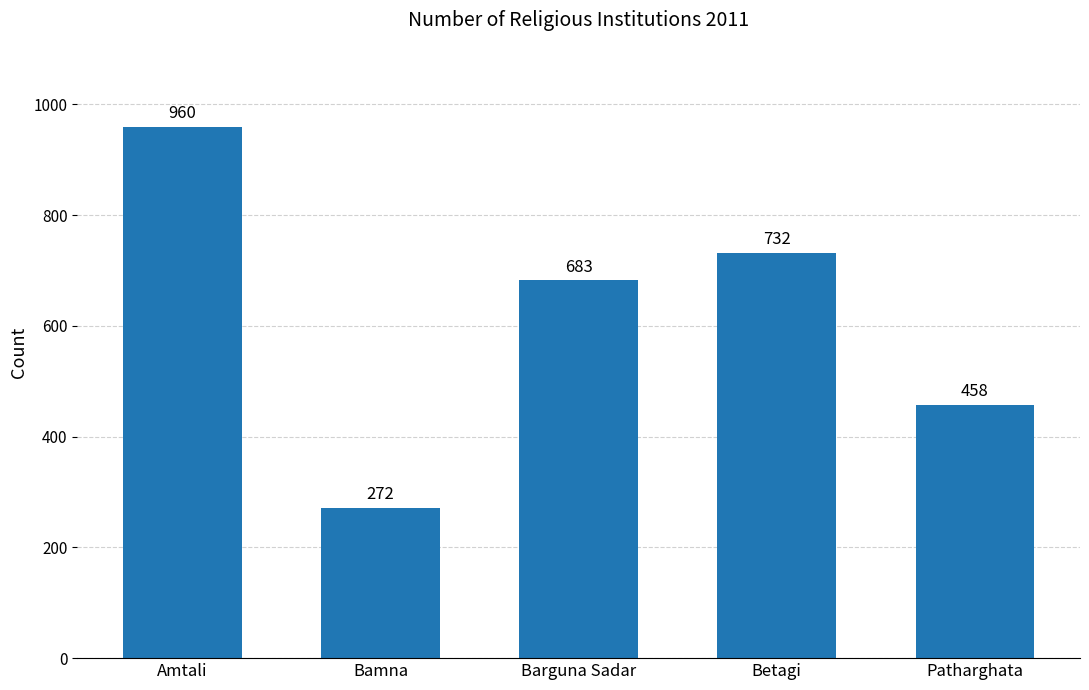

Are the bars grouped side by side (vs. stacked)?

No